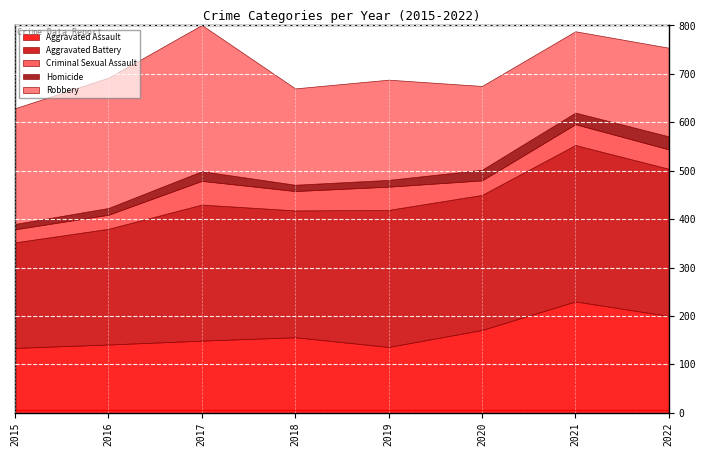

The value of Homicide at 2021 is 32. True or false?

False